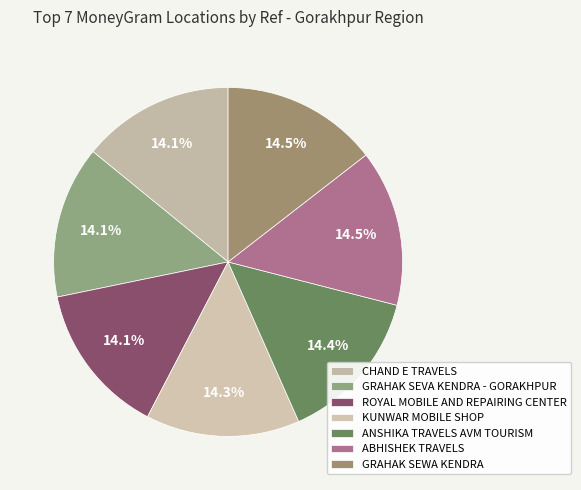

How much of the chart is everything except GRAHAK SEVA KENDRA - GORAKHPUR?

85.9%